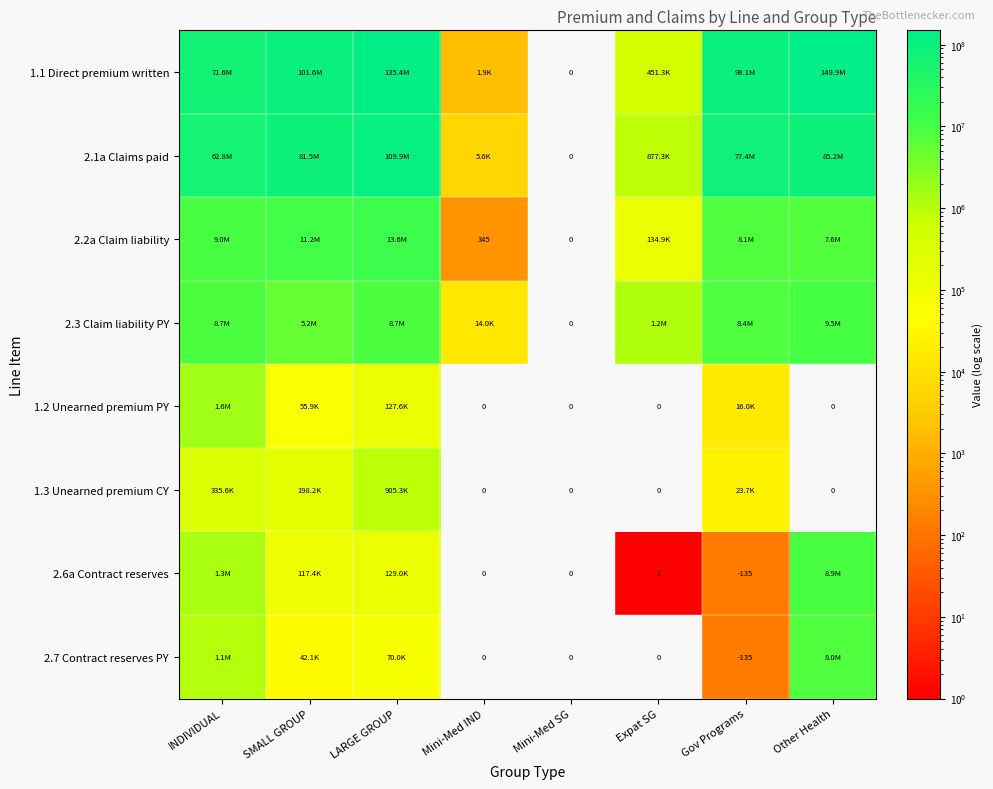

How many distinct data groups are displayed?

8